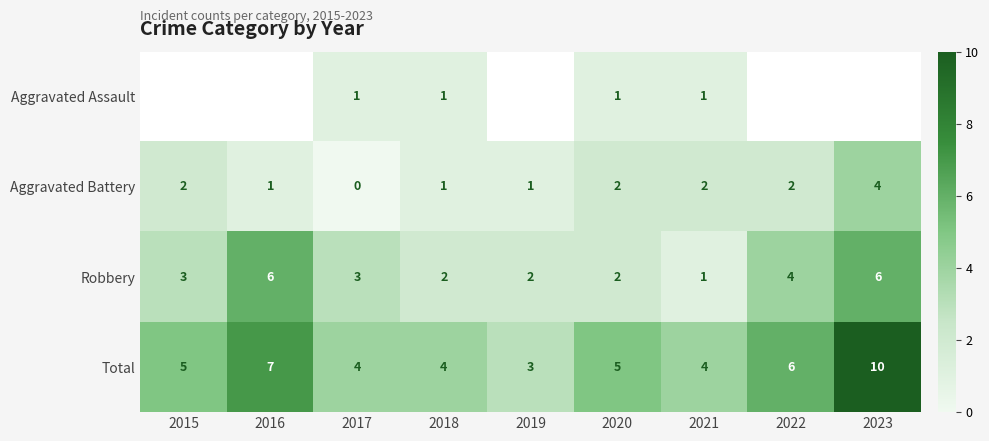

Is it true that Aggravated Battery equals 1 at 2021?

False